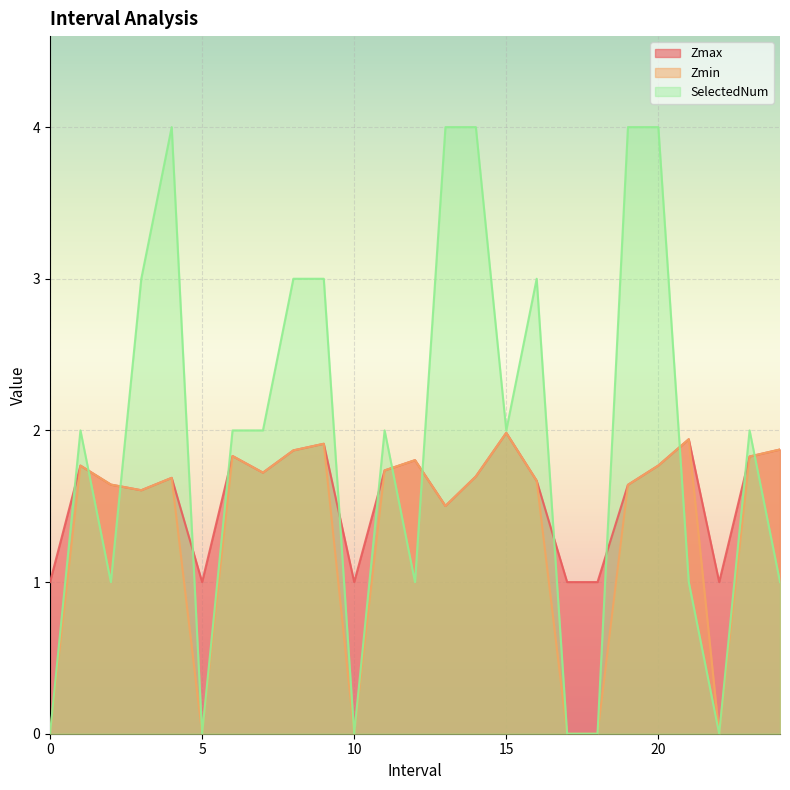

Is it true that Zmax equals 3.0 at 23?

False